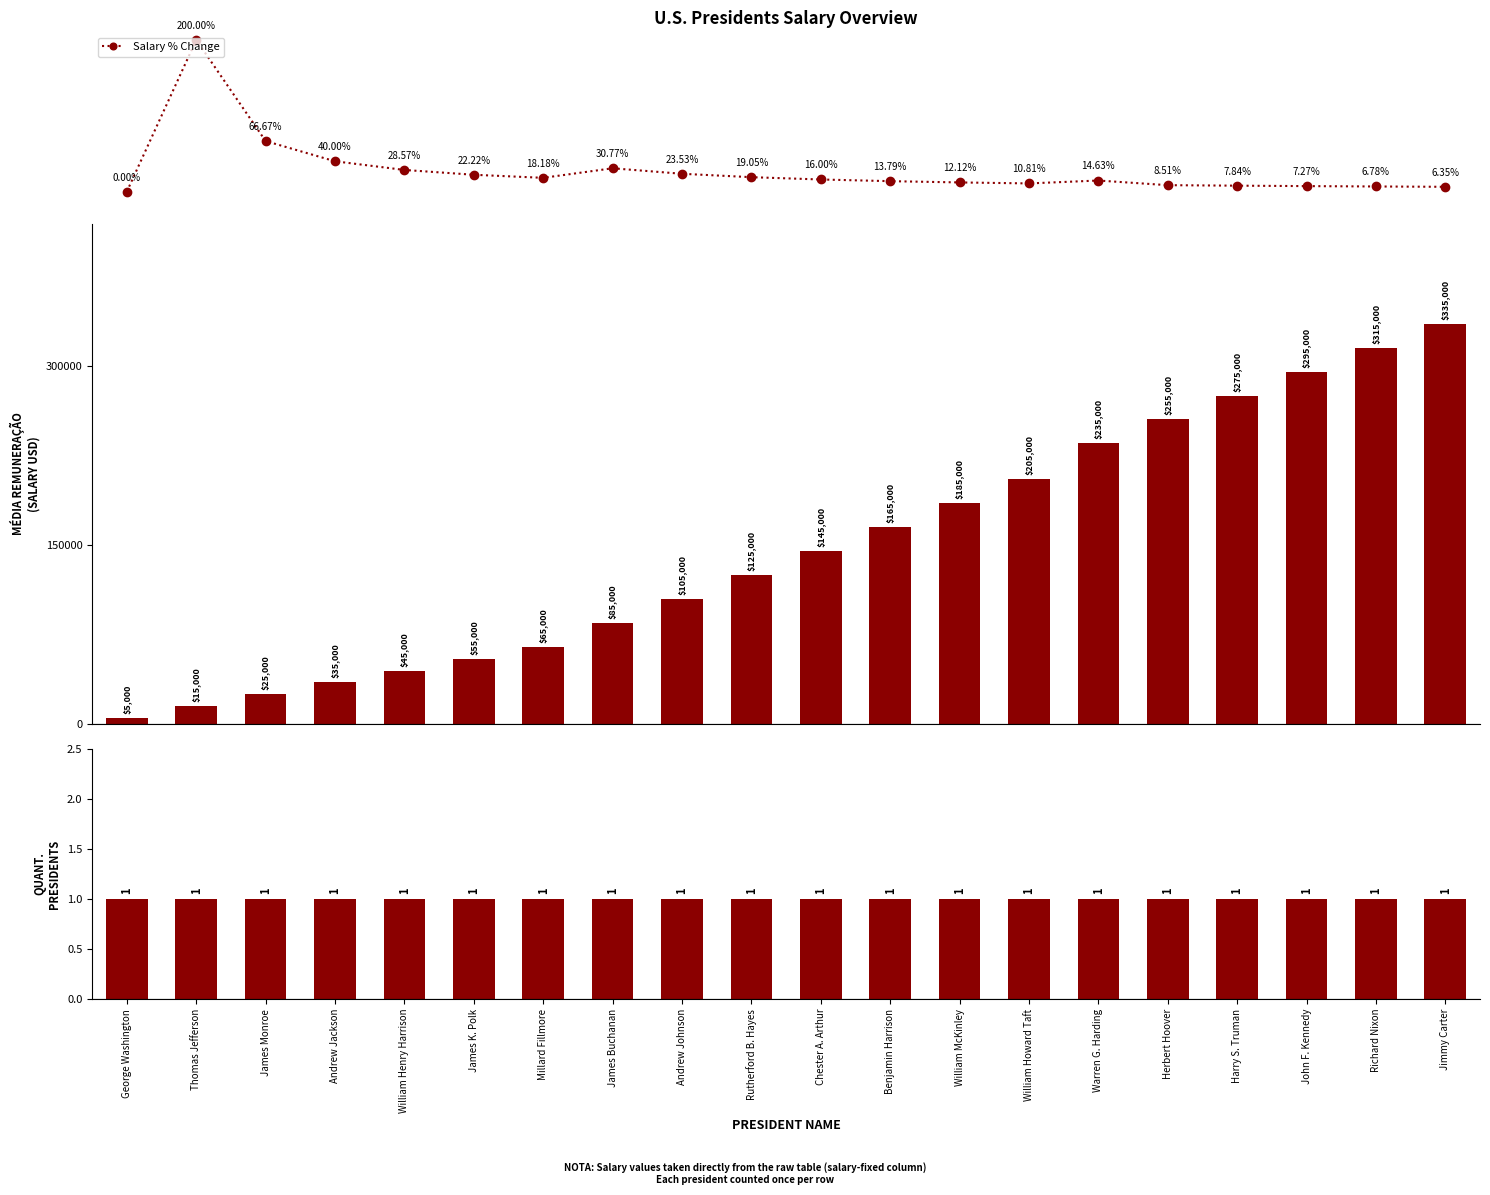

Between Millard Fillmore and Chester A. Arthur, which series saw the biggest shift?

Salary